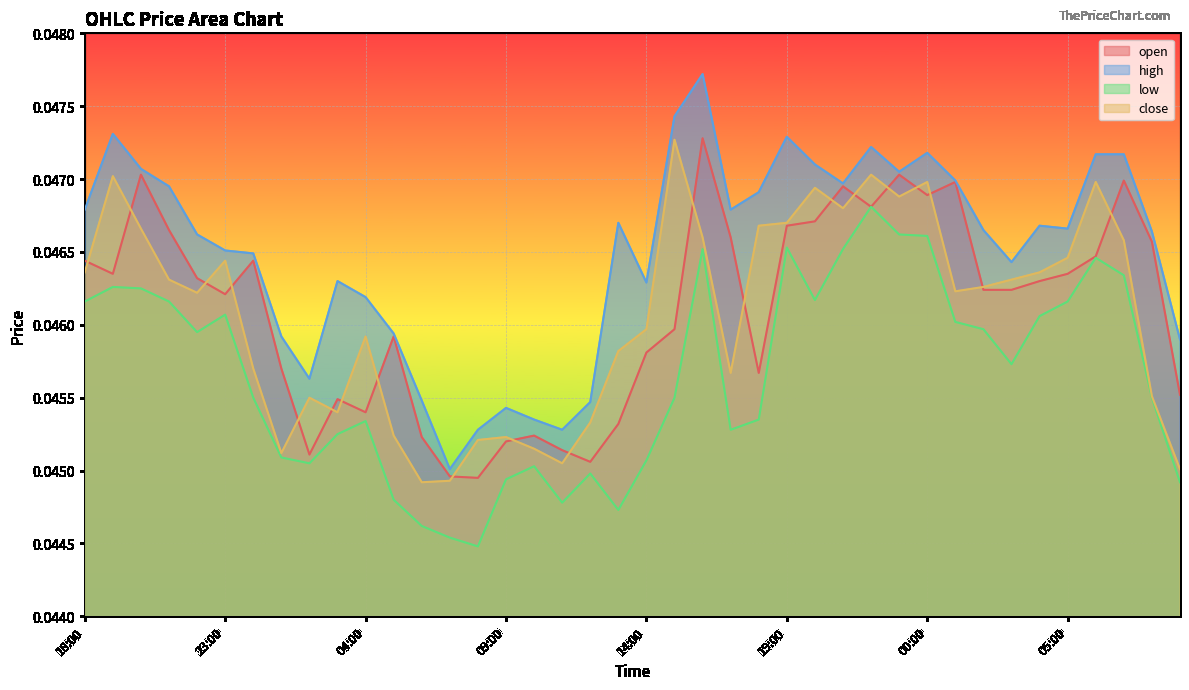

Which series has the largest range (max minus min)?

high